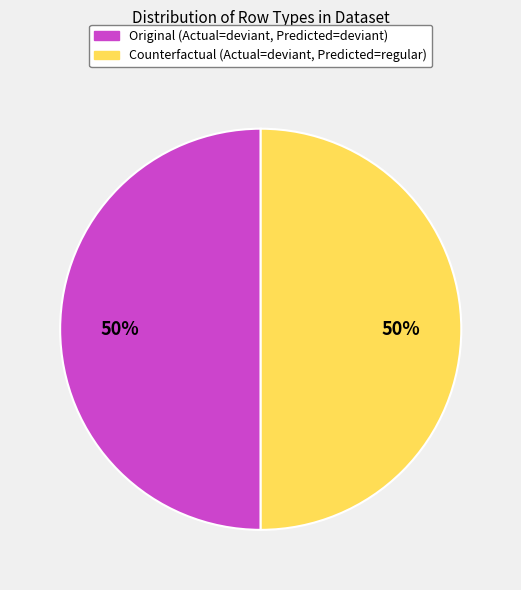

To the nearest percent, what is the average slice percentage?

50%